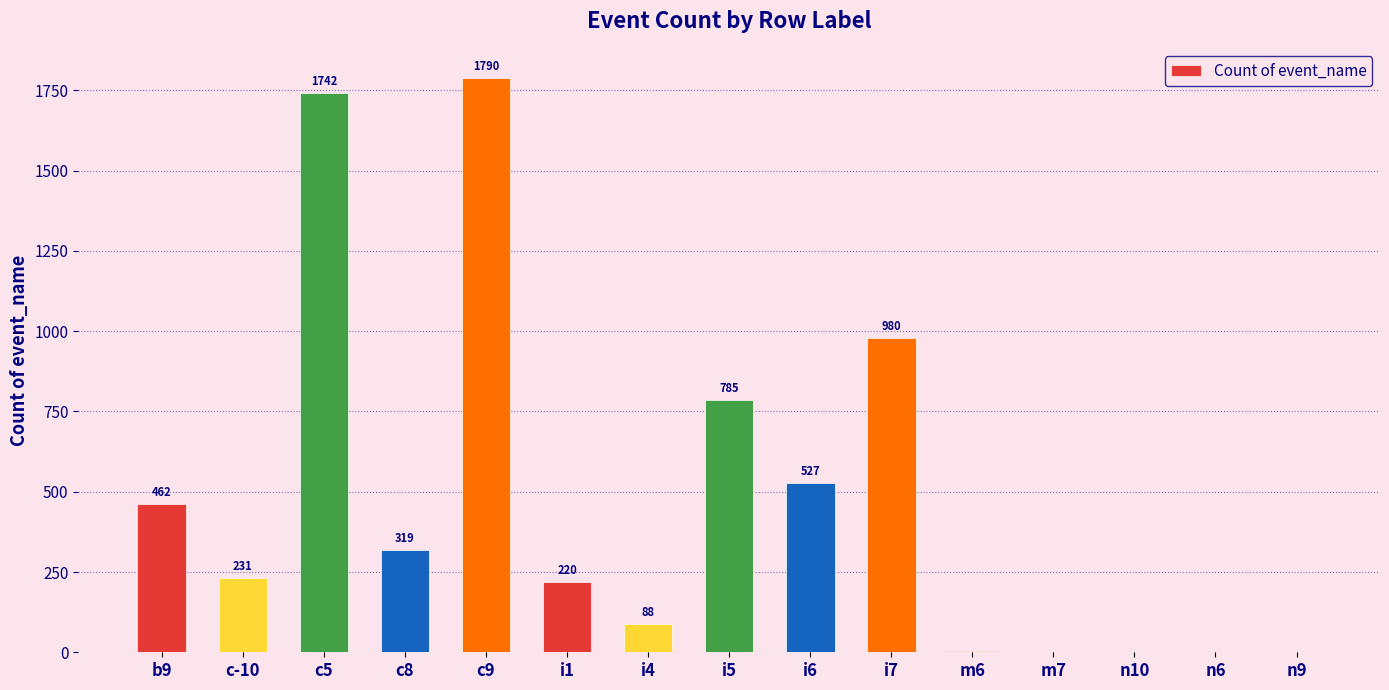

What is the greatest value displayed?

1790